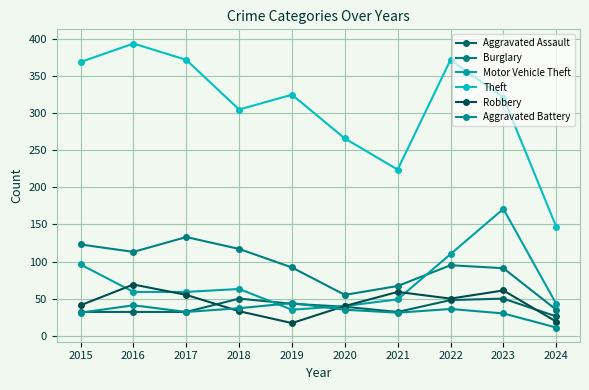

How many interior local valleys does the Aggravated Assault series have?

1